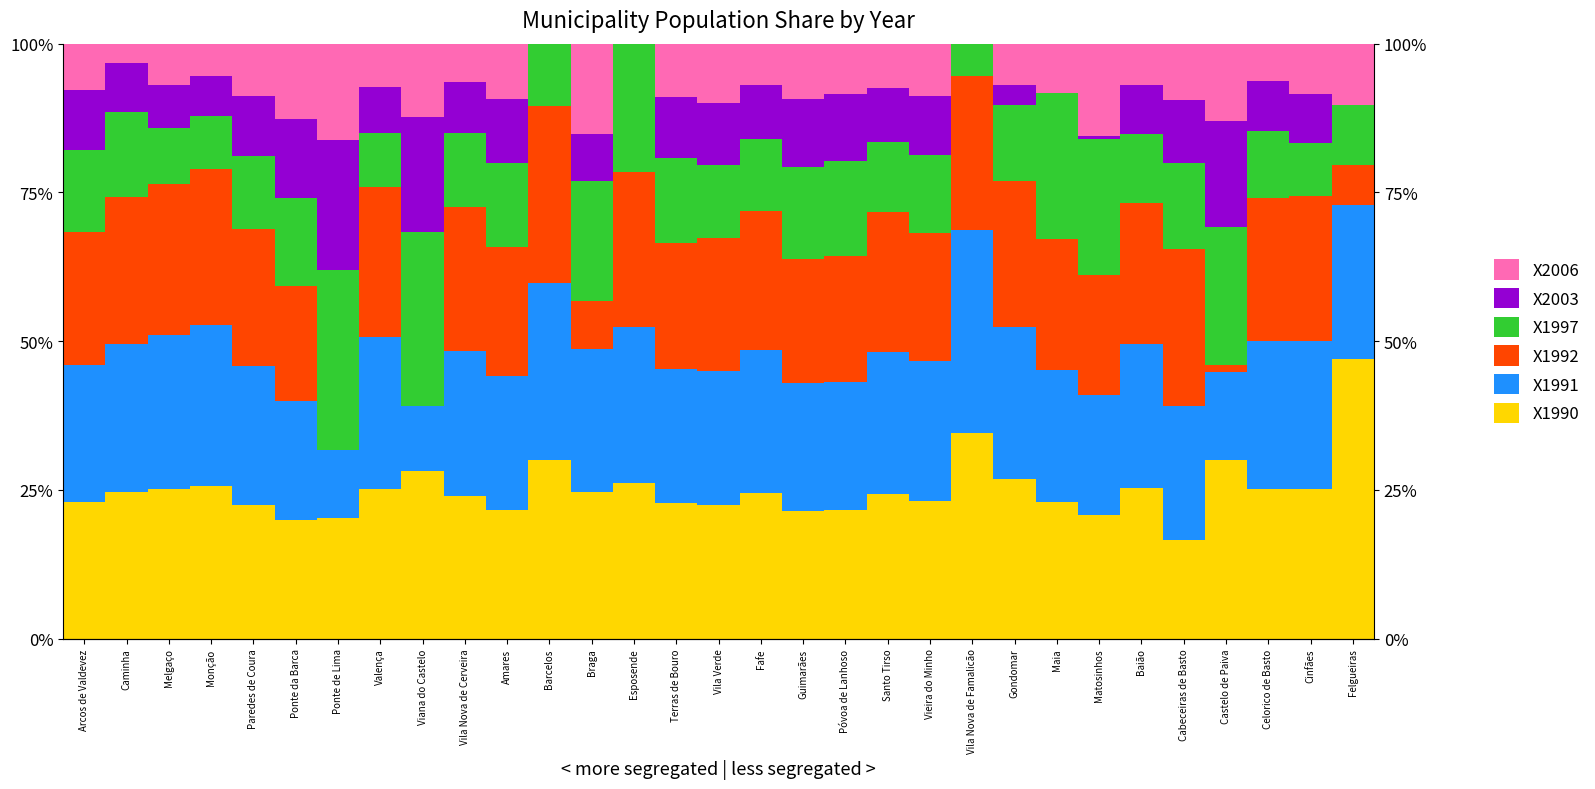

What is the difference between the X2006 values at Maia and Ponte de Lima?

7.9